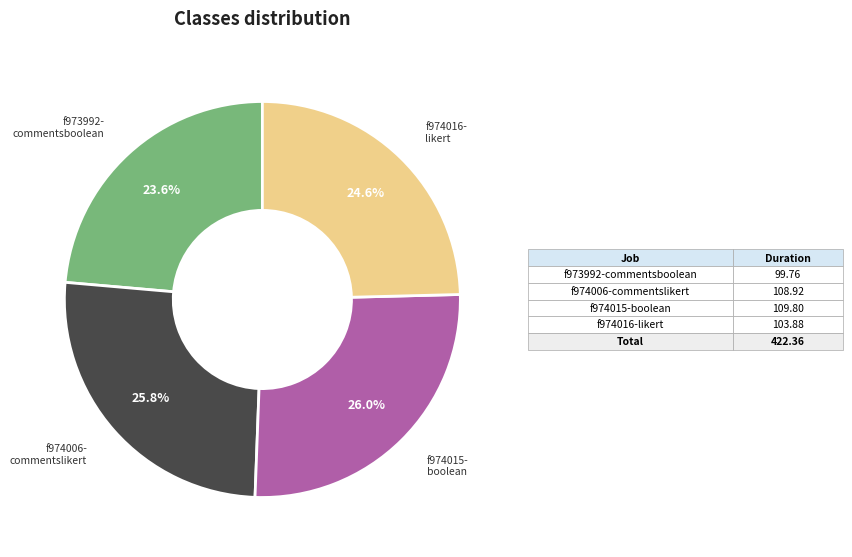

To the nearest percent, what is the average slice percentage?

25%